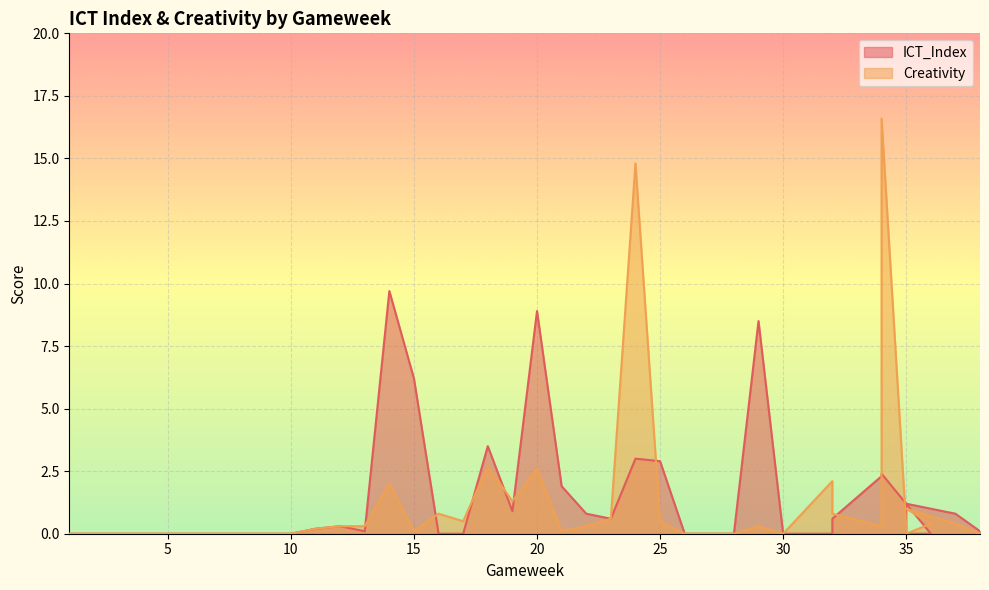

Which series ends up on top after the final intersection of Creativity and ICT_Index?

ICT_Index